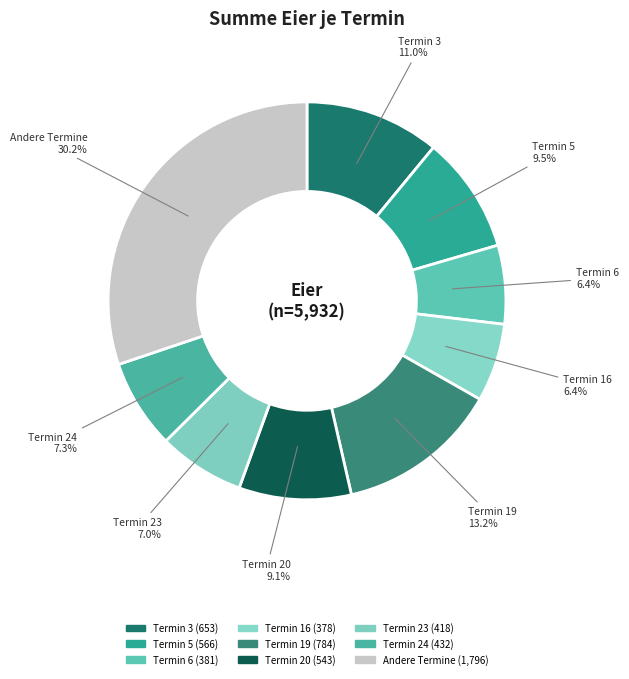

Count the number of slices in the pie.

9